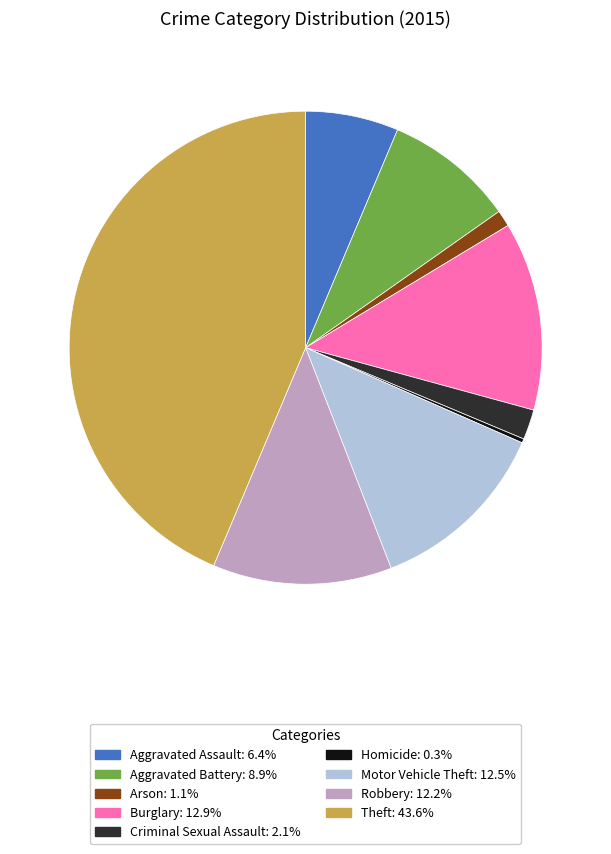

Is it true that Theft is 44% of the pie?

True